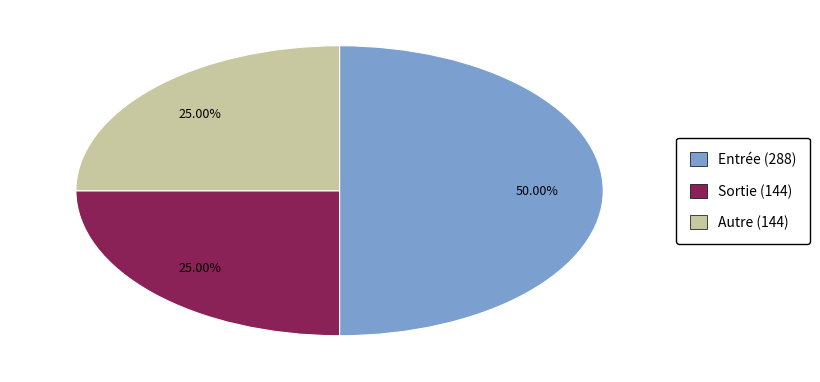

How many segments does this pie chart have?

3